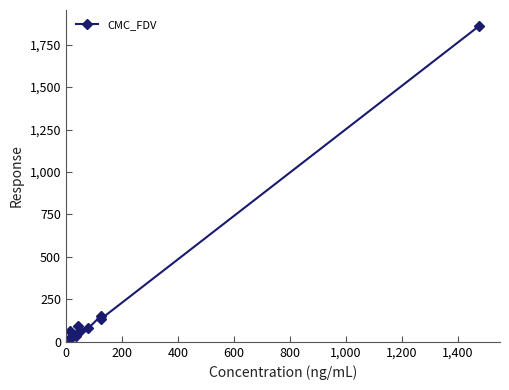

What is the sum of all values?

2515.7